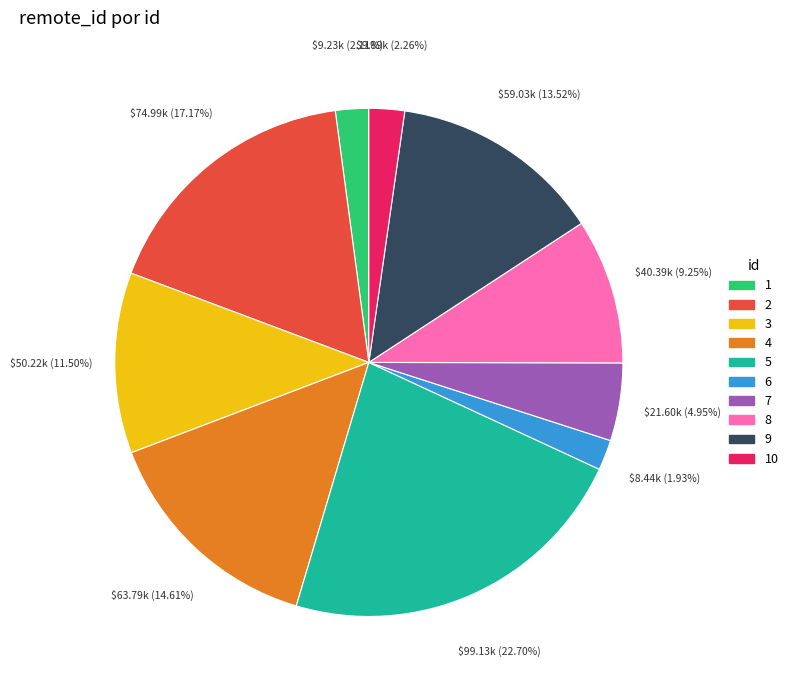

Approximately how many times larger is the value at 7 compared to 8?

0.5